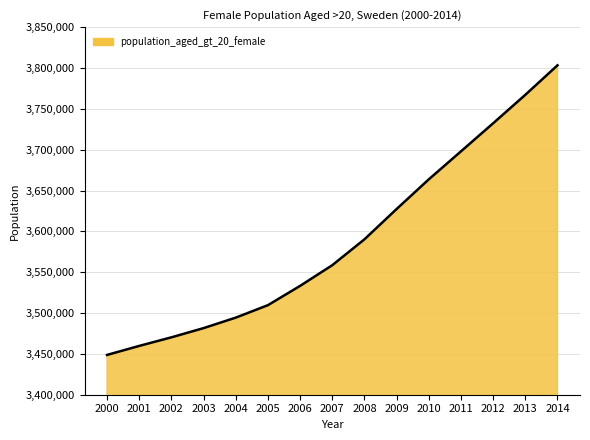

What value does the data have at 2007, to the nearest 100?

3558600